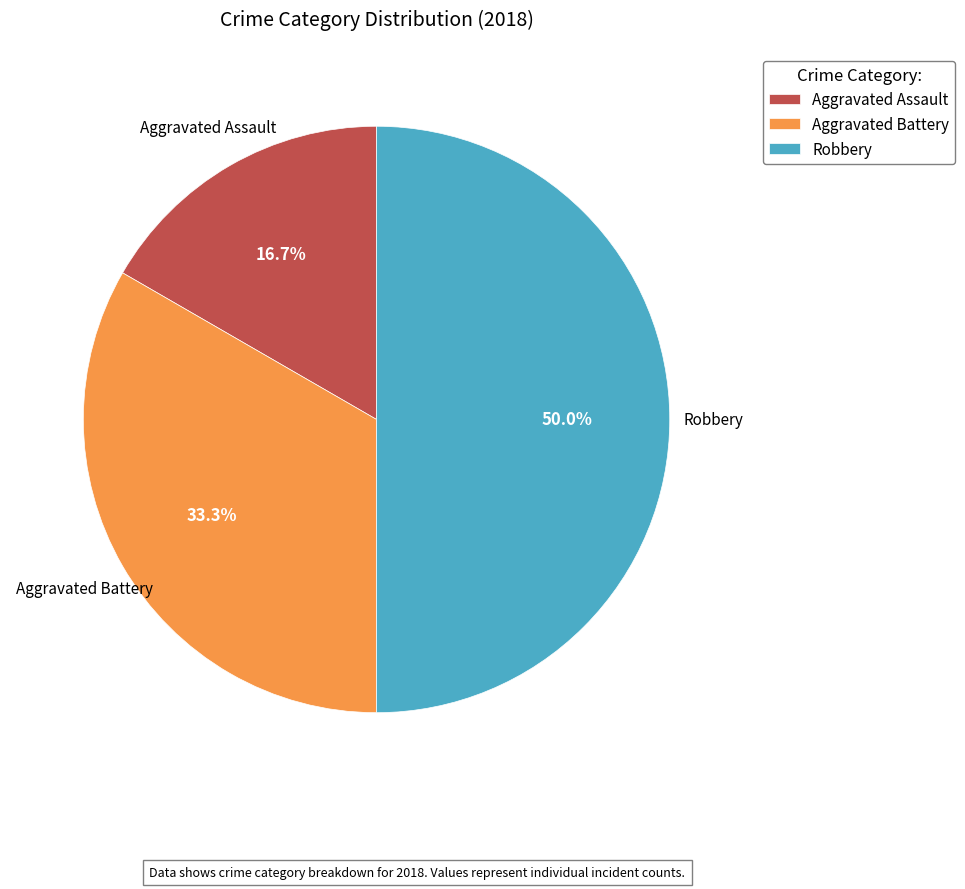

Combined, what portion of the pie is Robbery and Aggravated Assault?

66.7%